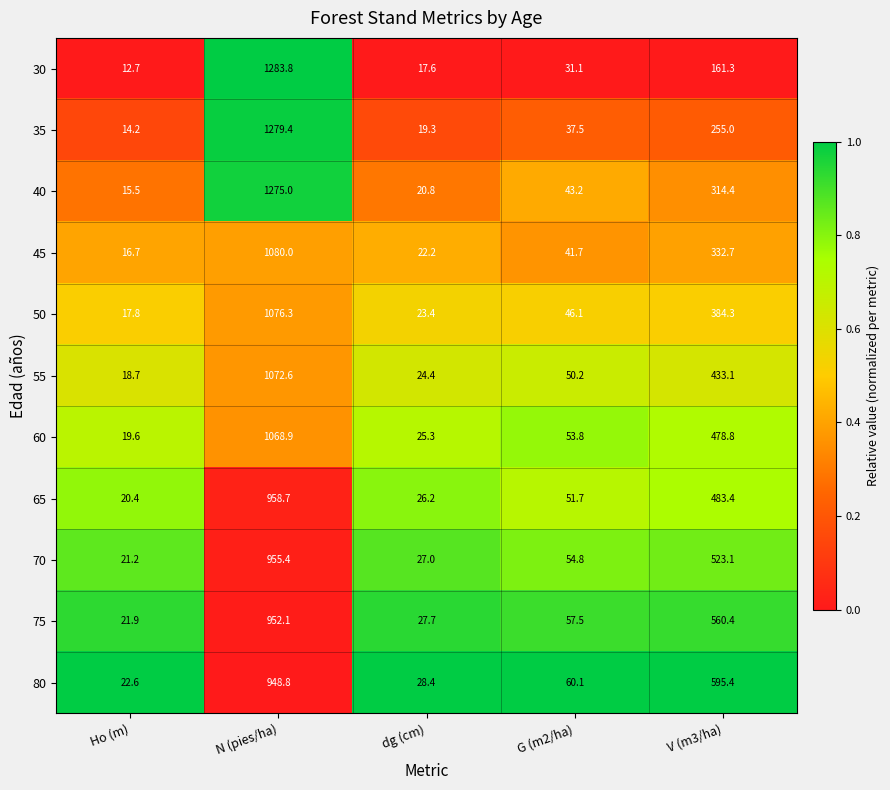

Between dg (cm) and G (m2/ha), which series saw the biggest shift?

80